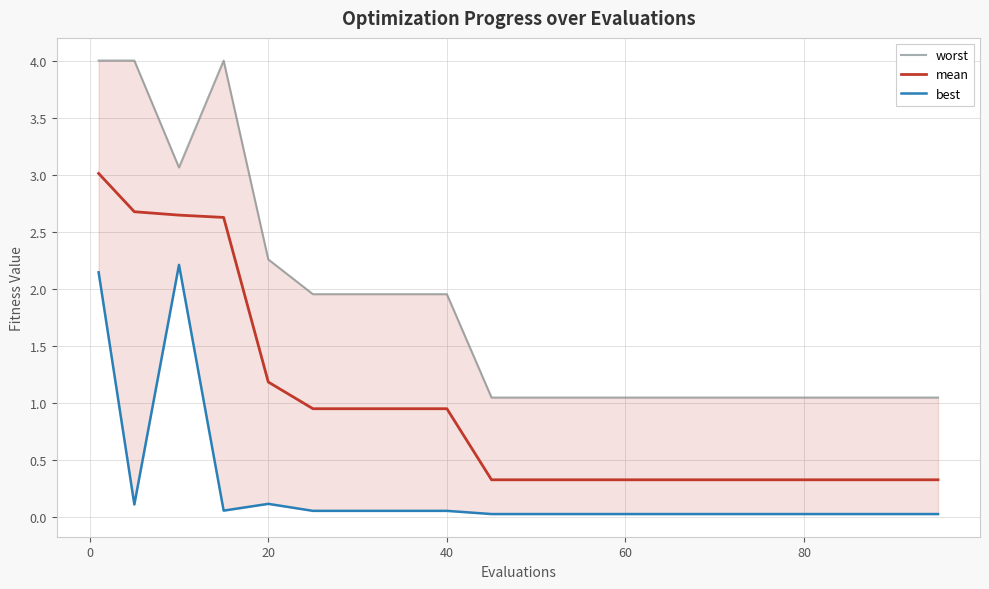

What is the value of the best point at the 7th from the left?

0.1